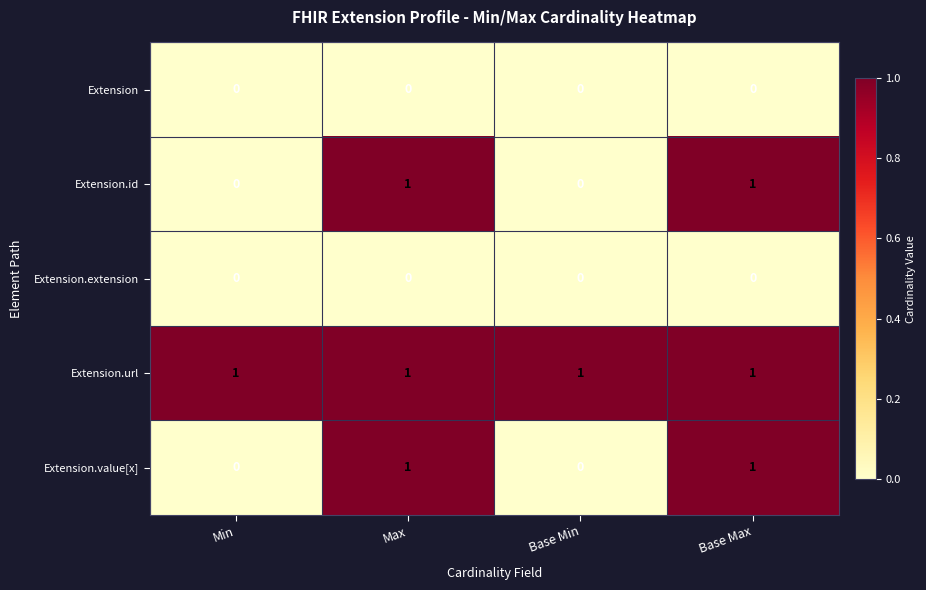

Is it true that Extension.url equals 1 at Min?

True